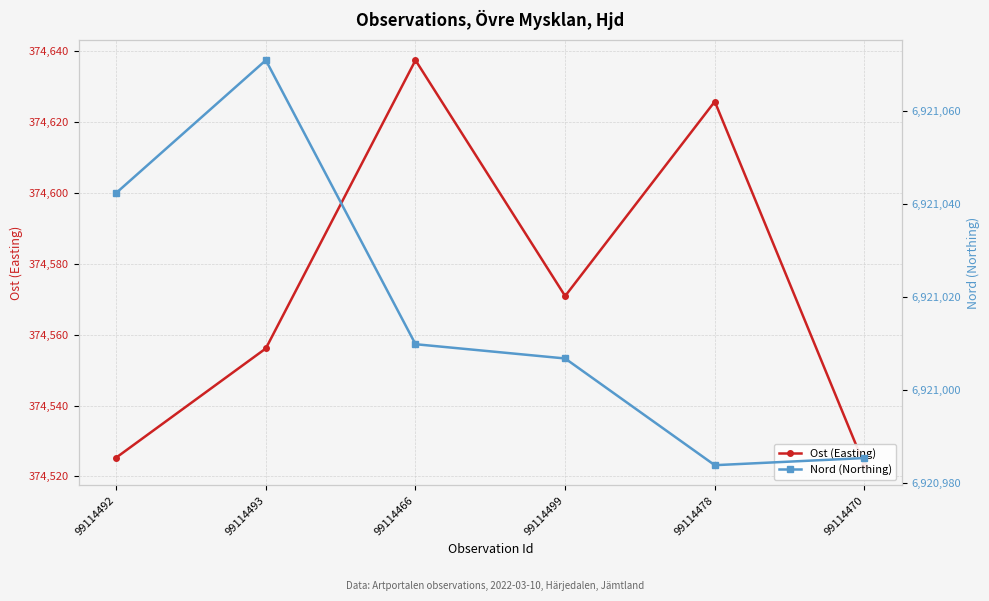

Does the chart display data point markers on the line(s)?

Yes